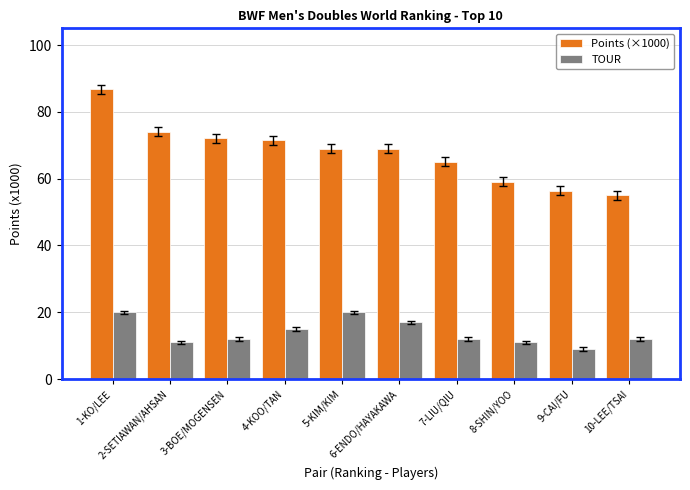

The Points (×1000) series shows 74.1 at 2-SETIAWAN/AHSAN. True or false?

True